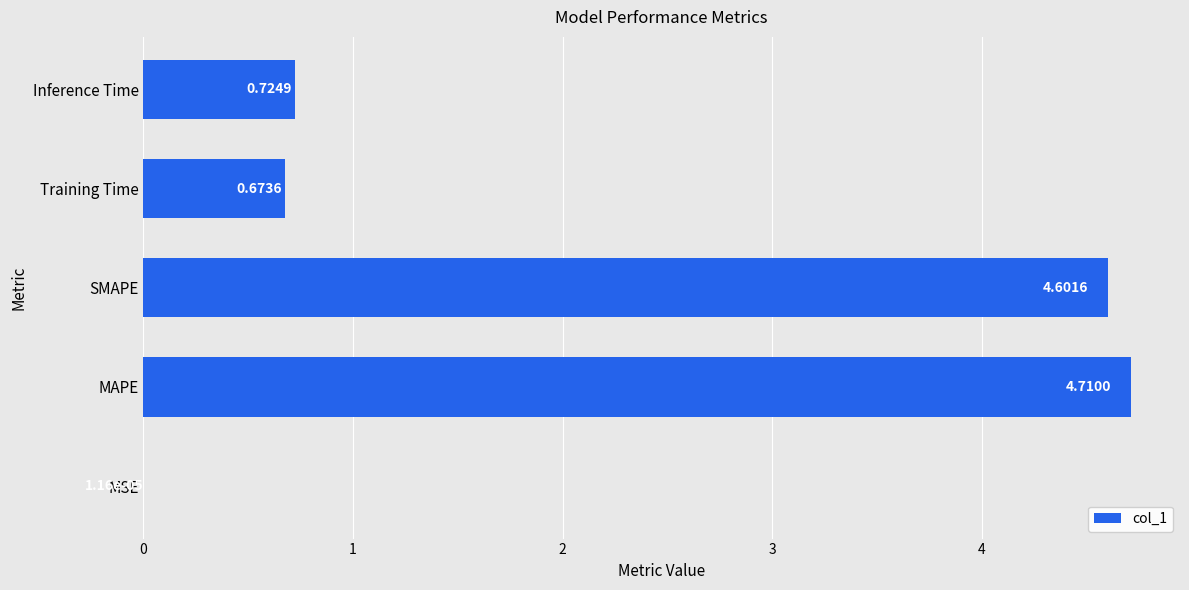

Does the chart contain stacked bars?

No